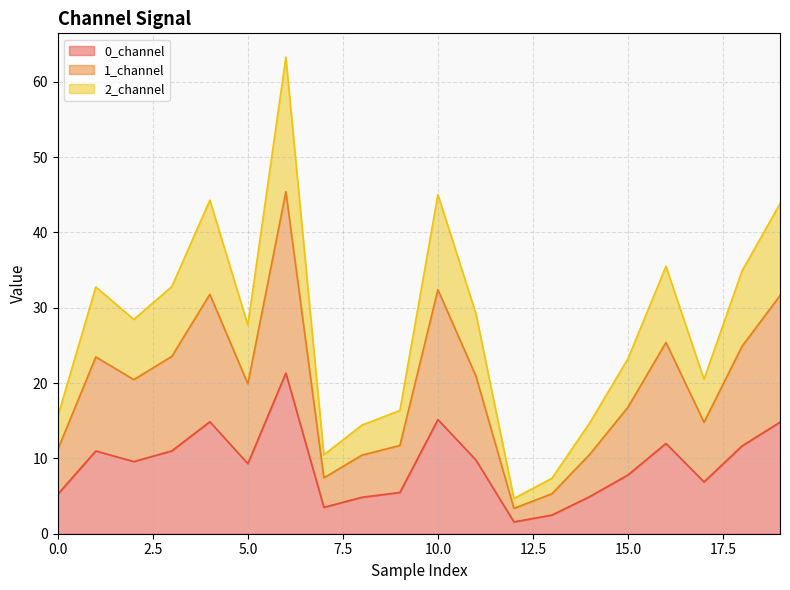

Where is 0_channel nearest to the value 11?

3